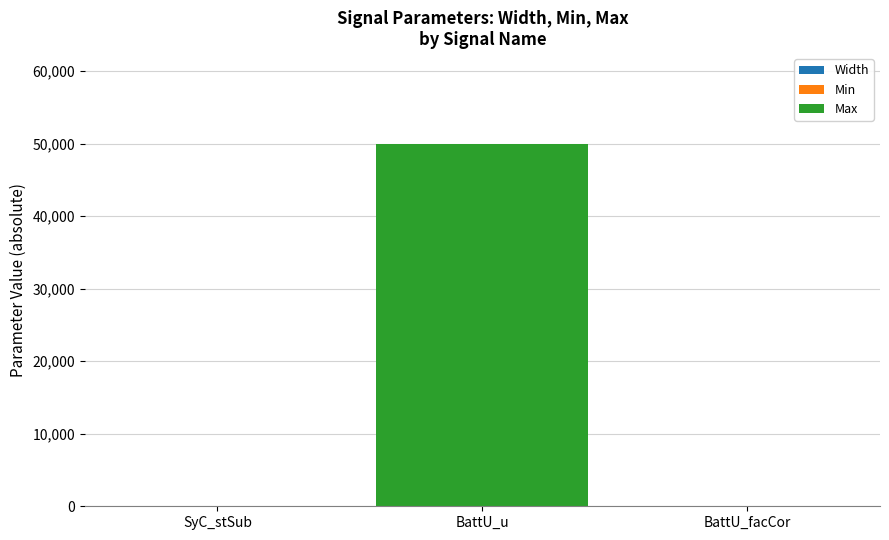

How many data points does each series have?

3